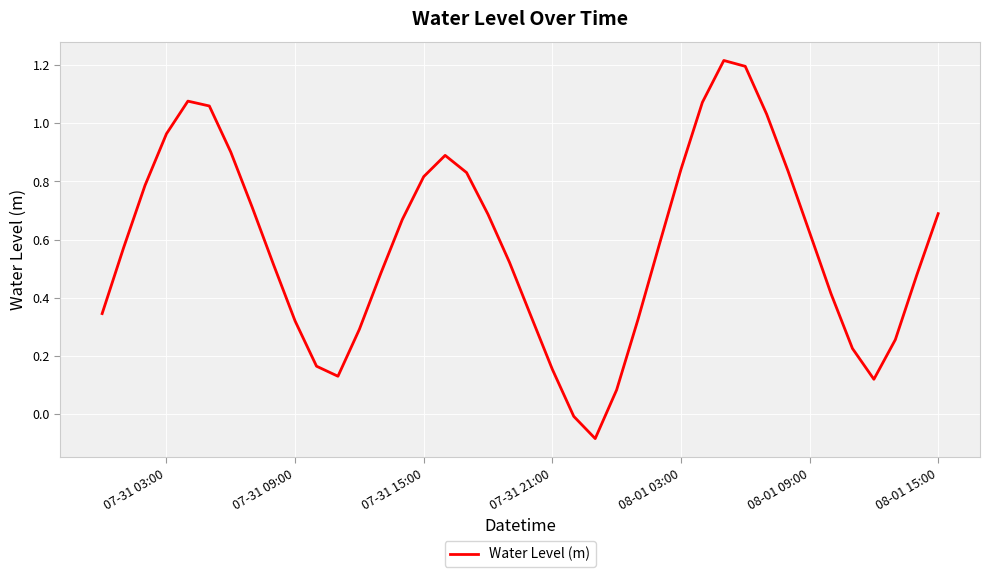

What is the difference between the maximum and minimum values?

1.3